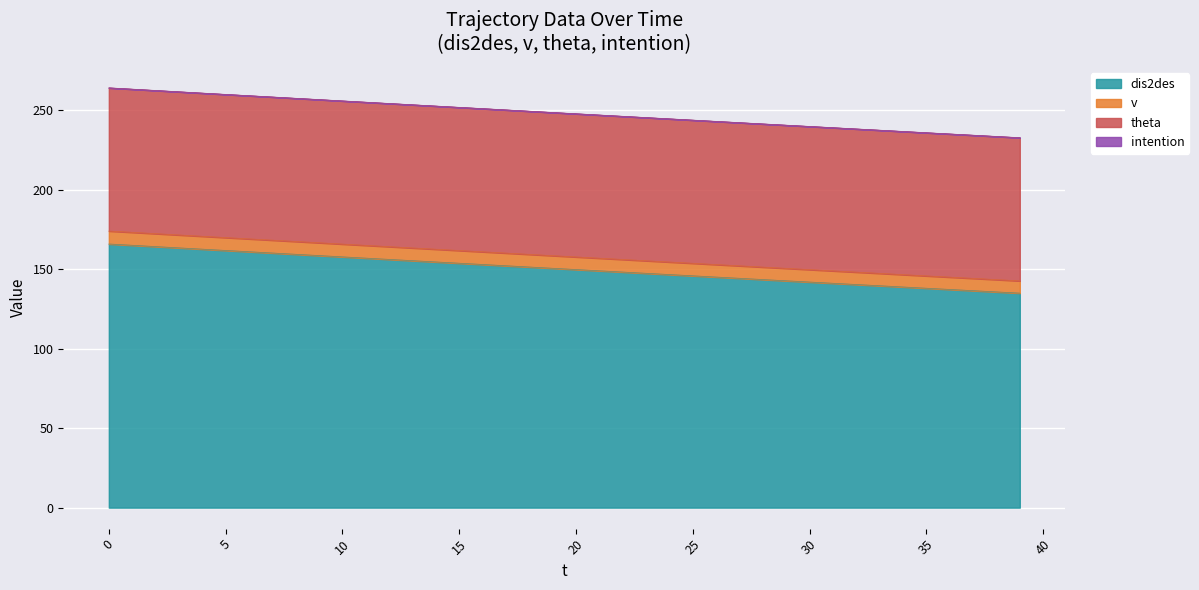

Between 21 and 4, which is larger?

4